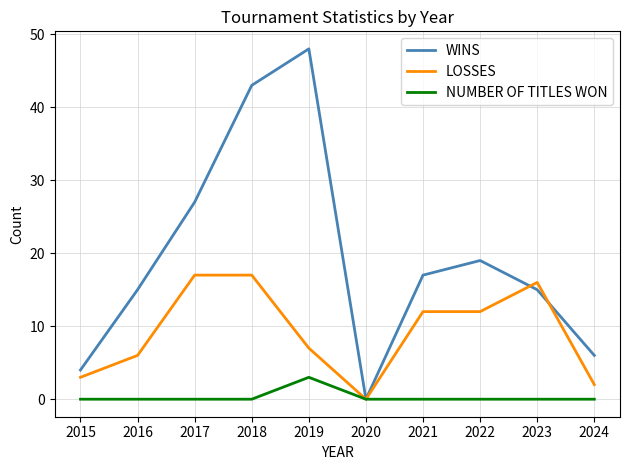

Is the value of WINS at 2020 greater than the value of LOSSES at 2022?

No